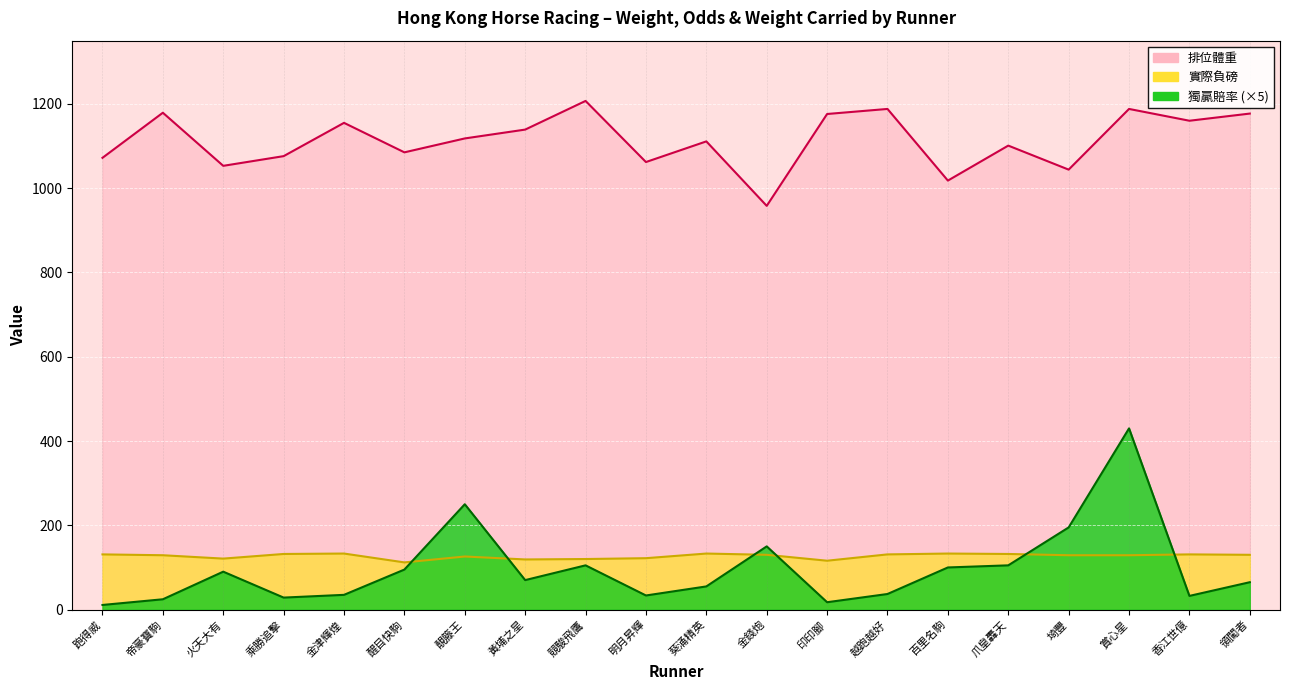

How many data points in 排位體重 are less than 1118?

10